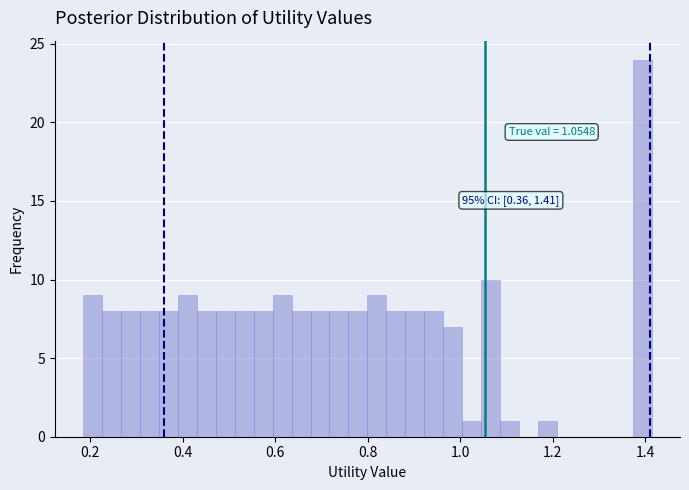

Read against the x-axis, roughly where is the centre of the tallest bar?

1.40